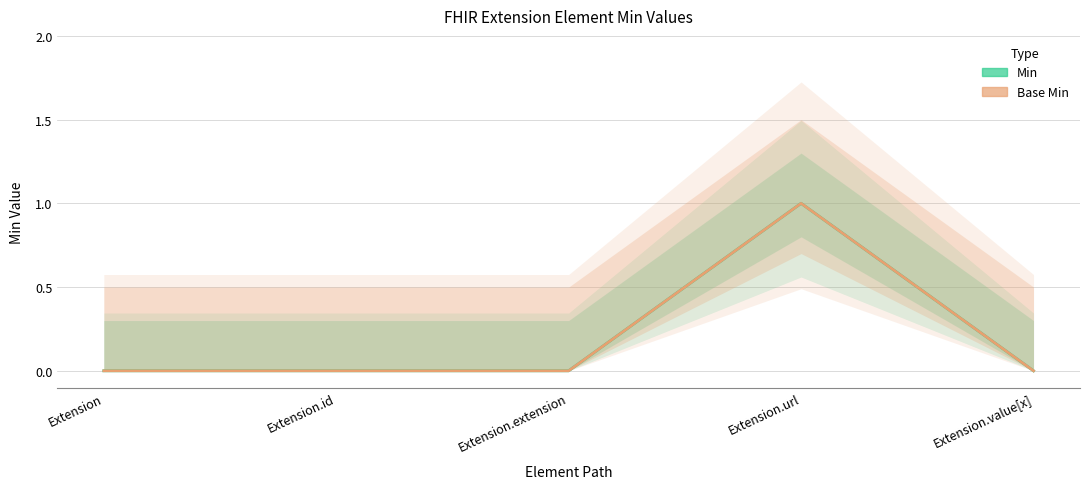

Reading left to right, extract all data points from this chart.

Min: 0	0	0	1	0
Base Min: 0	0	0	1	0